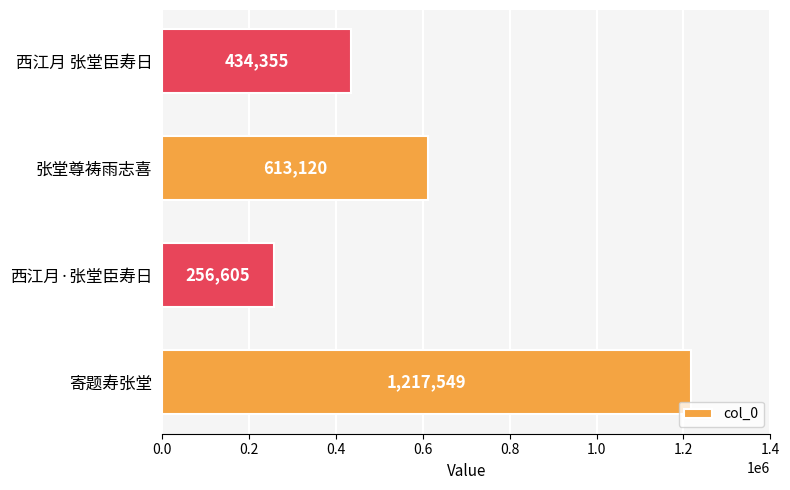

What is the difference between the second highest and second lowest values?

178765